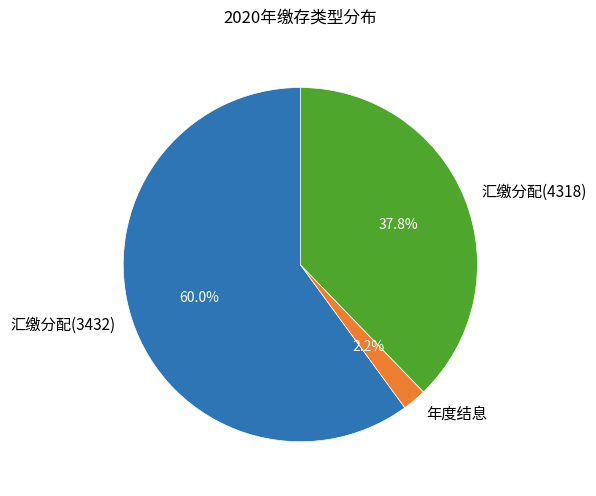

Which has a higher value, 汇缴分配(4318) or 汇缴分配(3432)?

汇缴分配(3432)